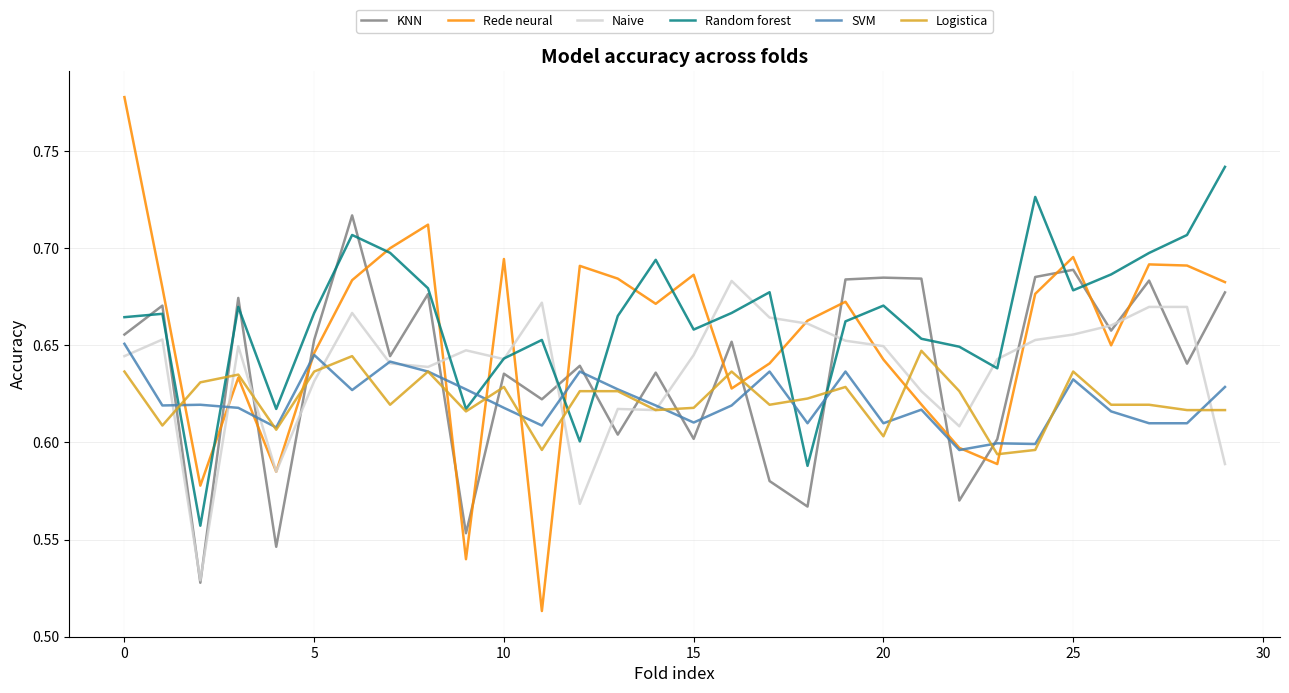

Which series has the widest spread of values?

Rede neural